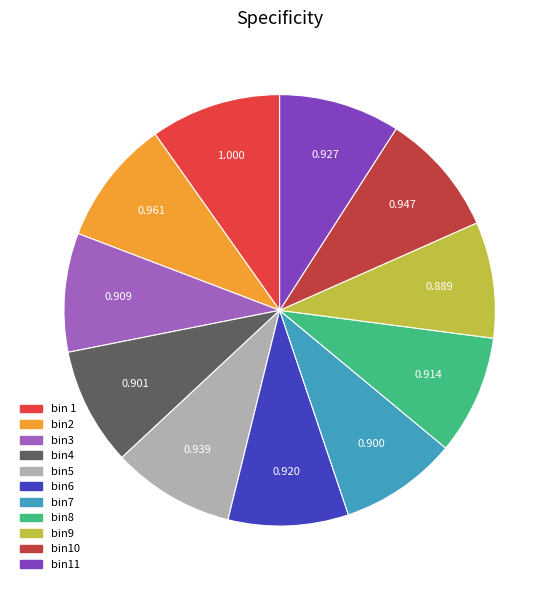

Count the number of slices in the pie.

11